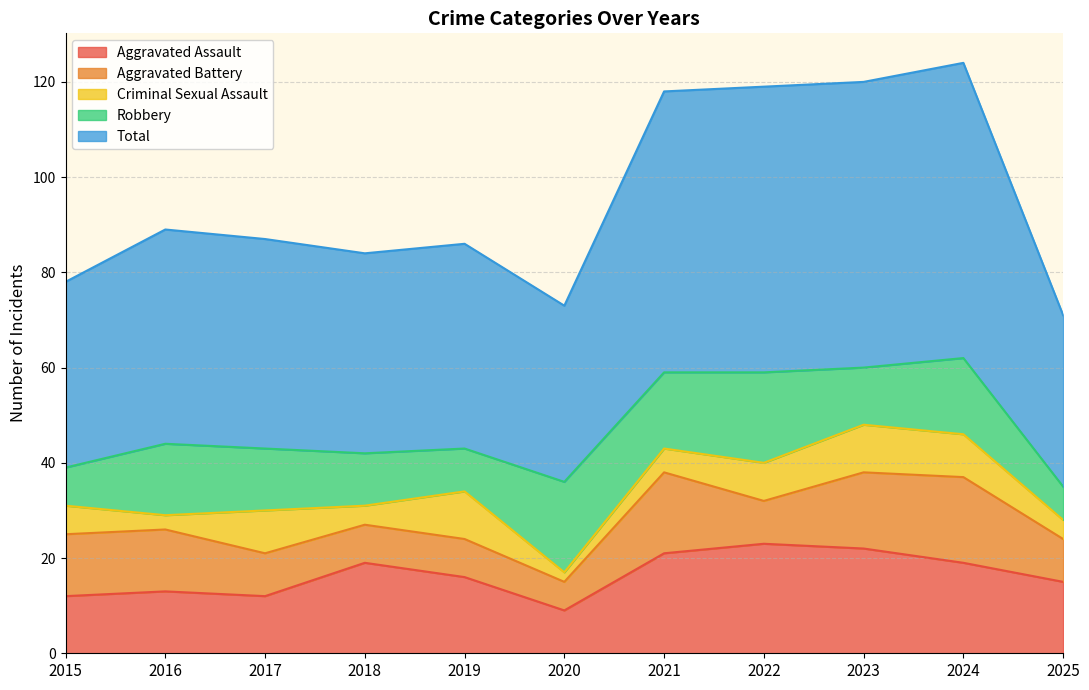

Which has a higher value, 2022 or 2025?

2022